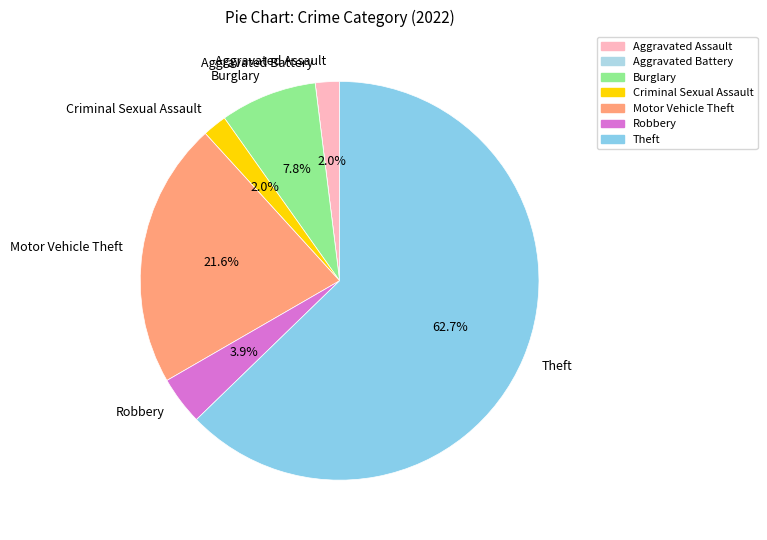

Is Theft the majority of the pie?

Yes